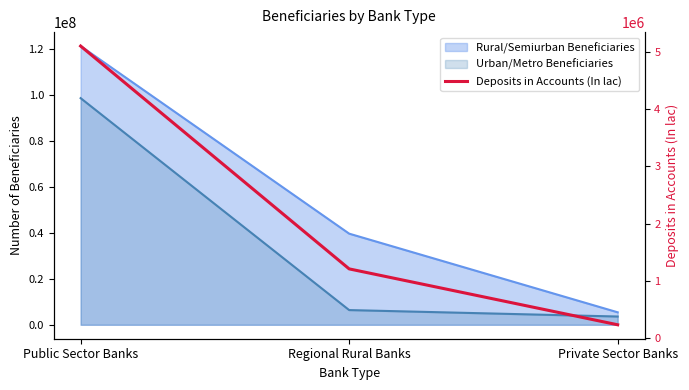

The value at Public Sector Banks is 1334034.3. True or false?

False